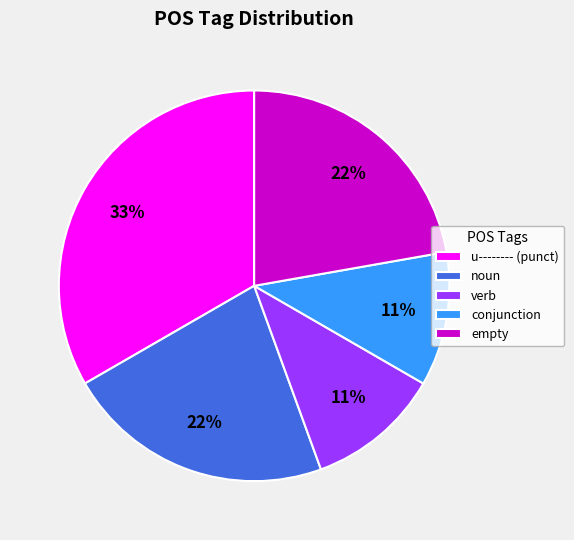

To the nearest percent, what is the difference between the conjunction and u-------- (punct) slice percentages?

22%